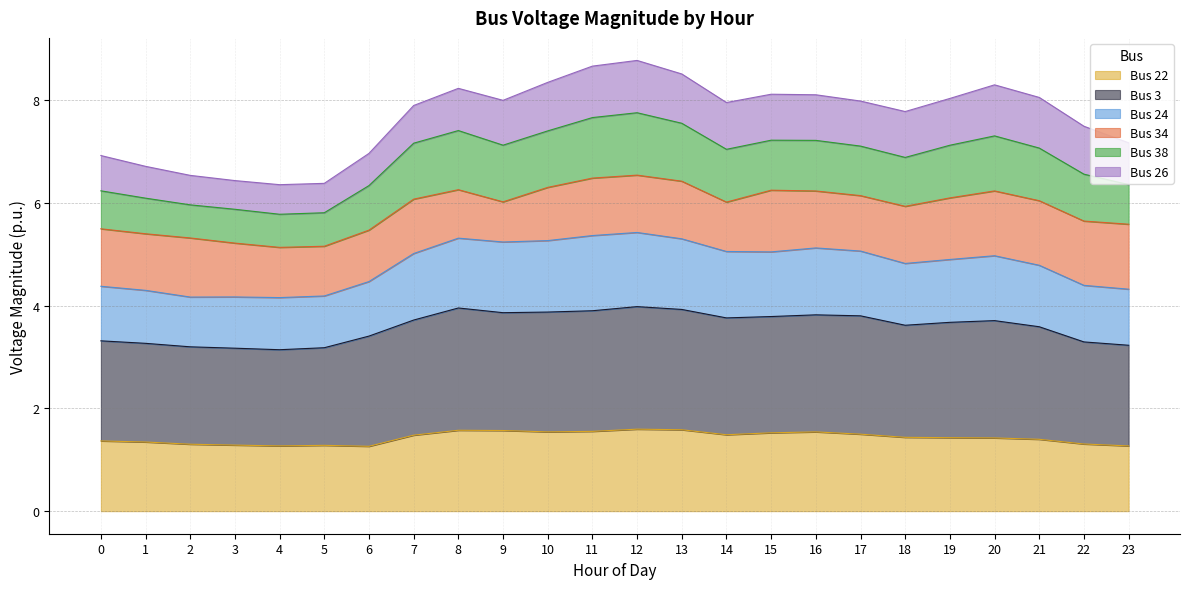

The value of Bus 22 at 11 is 1.6. True or false?

True